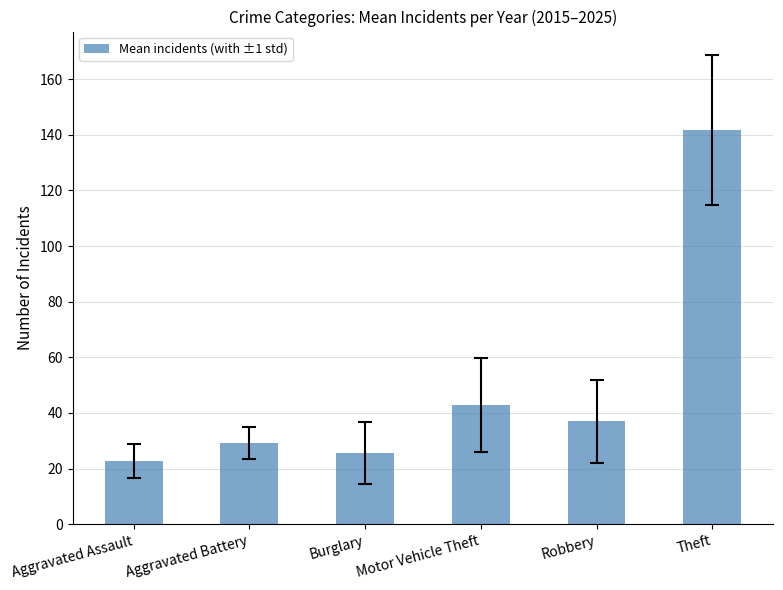

Does the chart contain stacked bars?

No